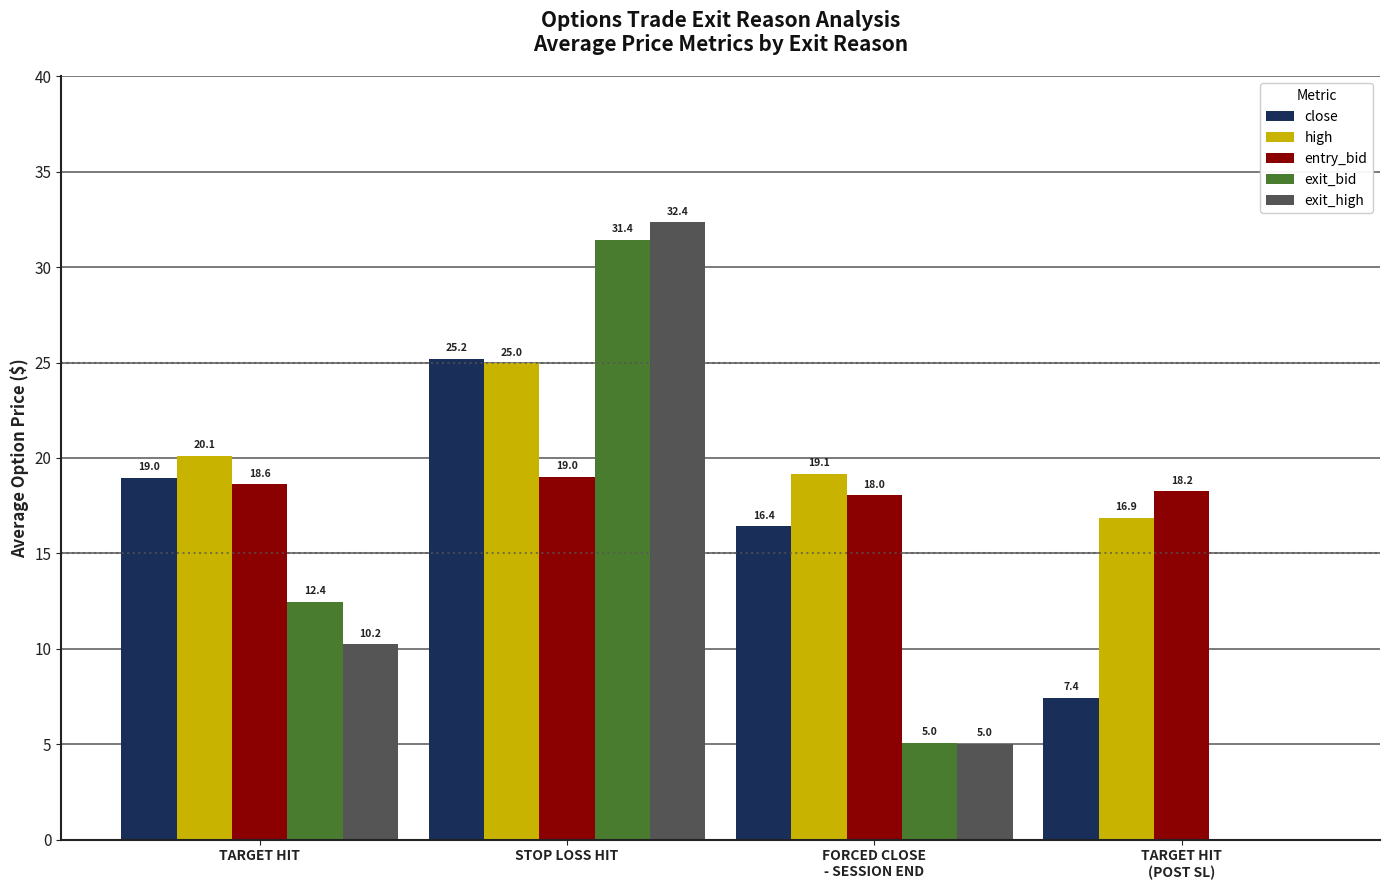

How many data points in exit_bid are above 12?

2